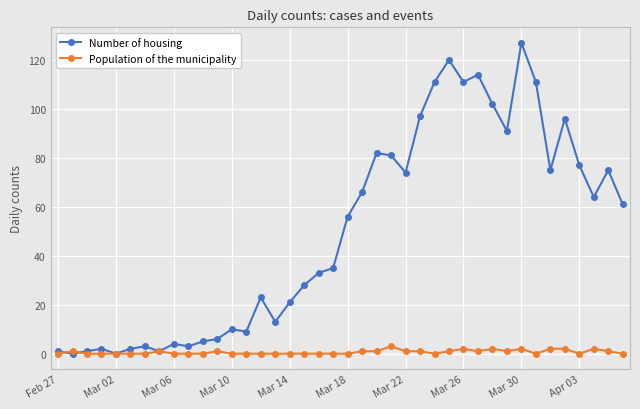

Which series has the largest range (max minus min)?

Number of housing